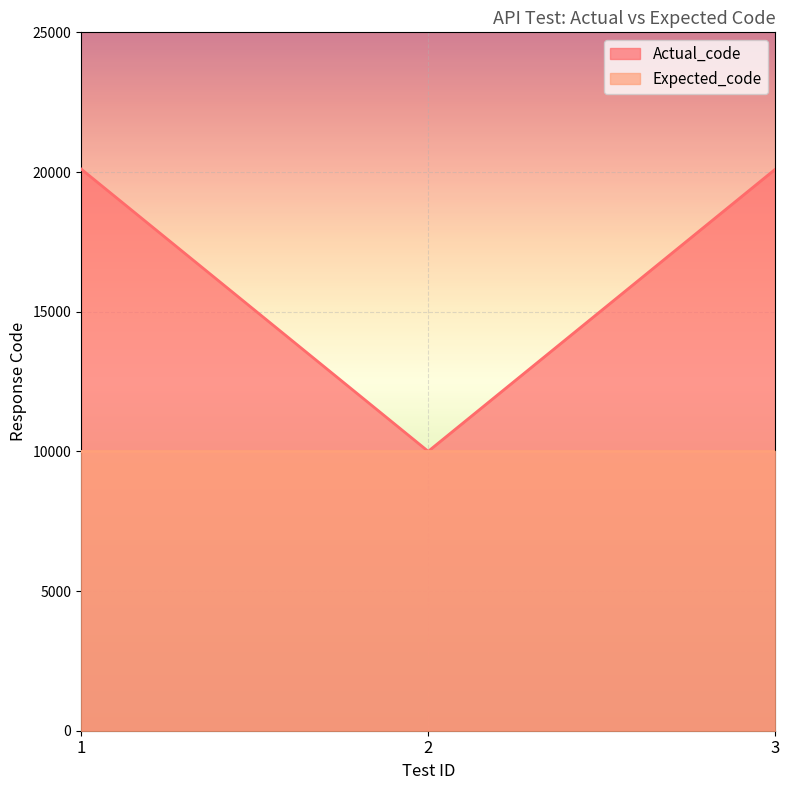

How many values are below 20103?

1